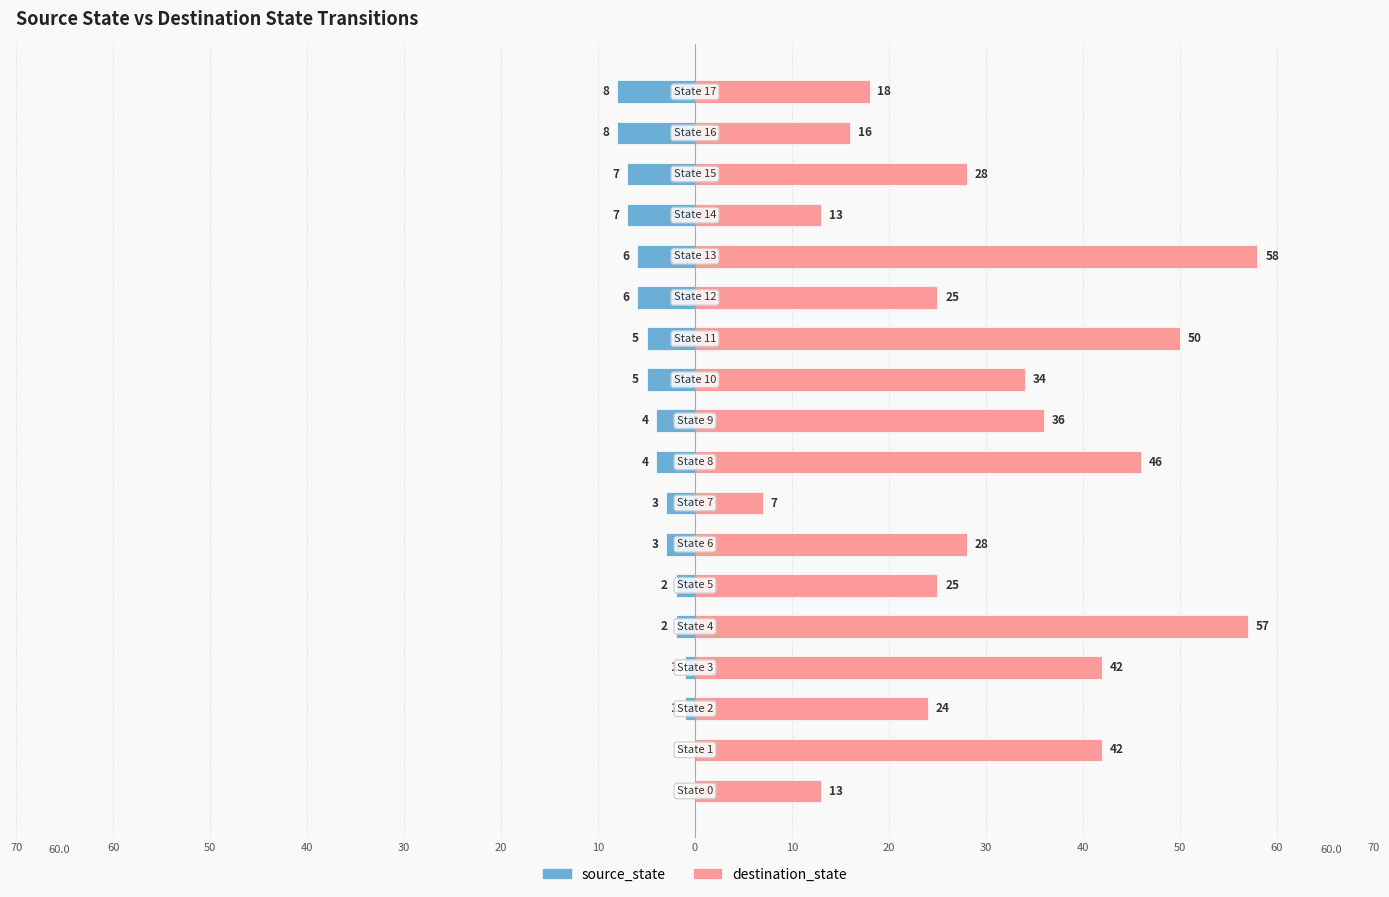

What are all the series names shown in the legend?

source_state, destination_state